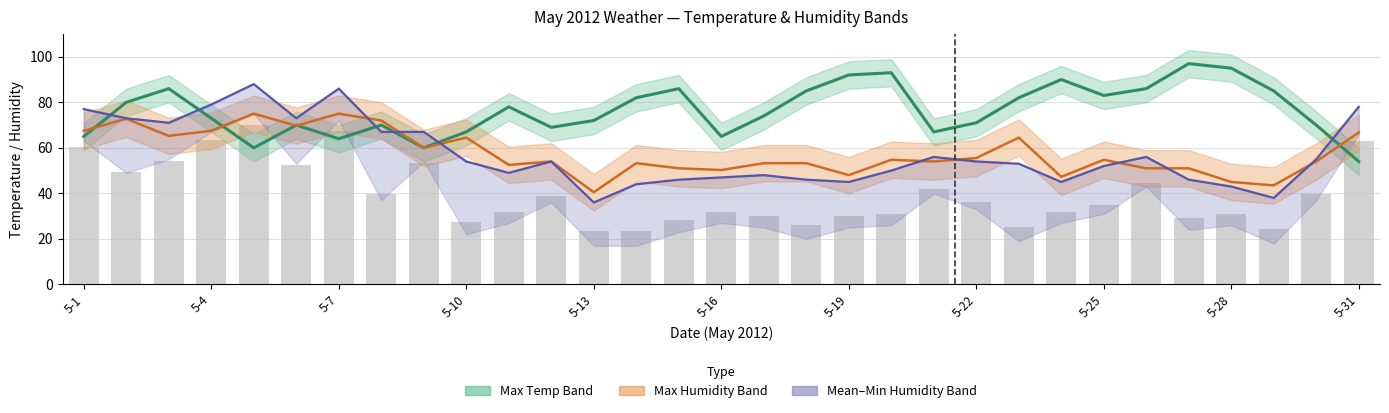

What is the spread (max minus min) of values at 5-31?

24.0